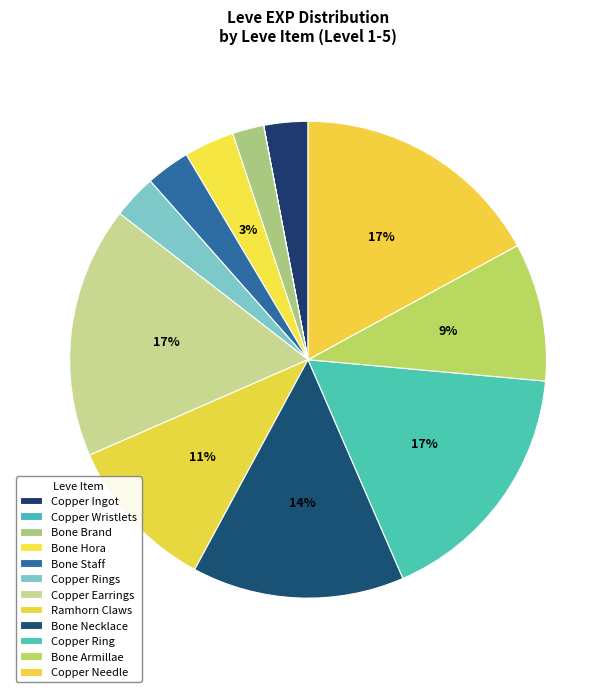

Is the sum of Copper Ring and Bone Armillae greater than half?

No